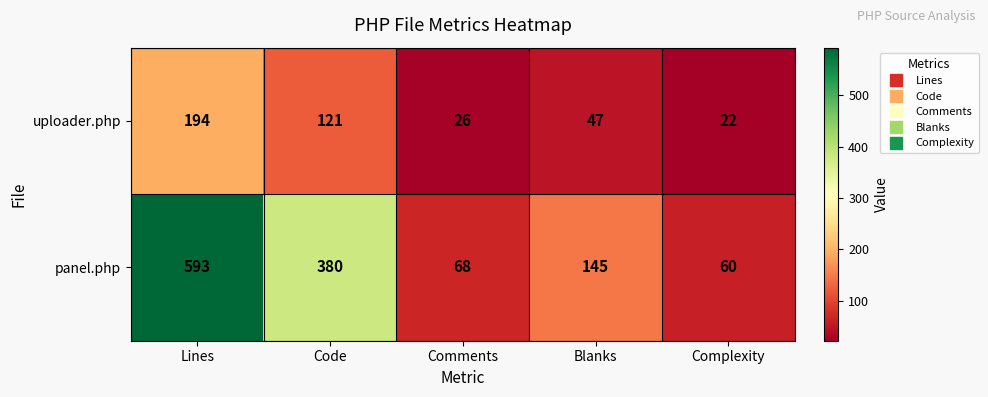

Reading left to right, transcribe all the data shown in this chart.

uploader.php: Lines=194	Code=121	Comments=26	Blanks=47	Complexity=22
panel.php: Lines=593	Code=380	Comments=68	Blanks=145	Complexity=60